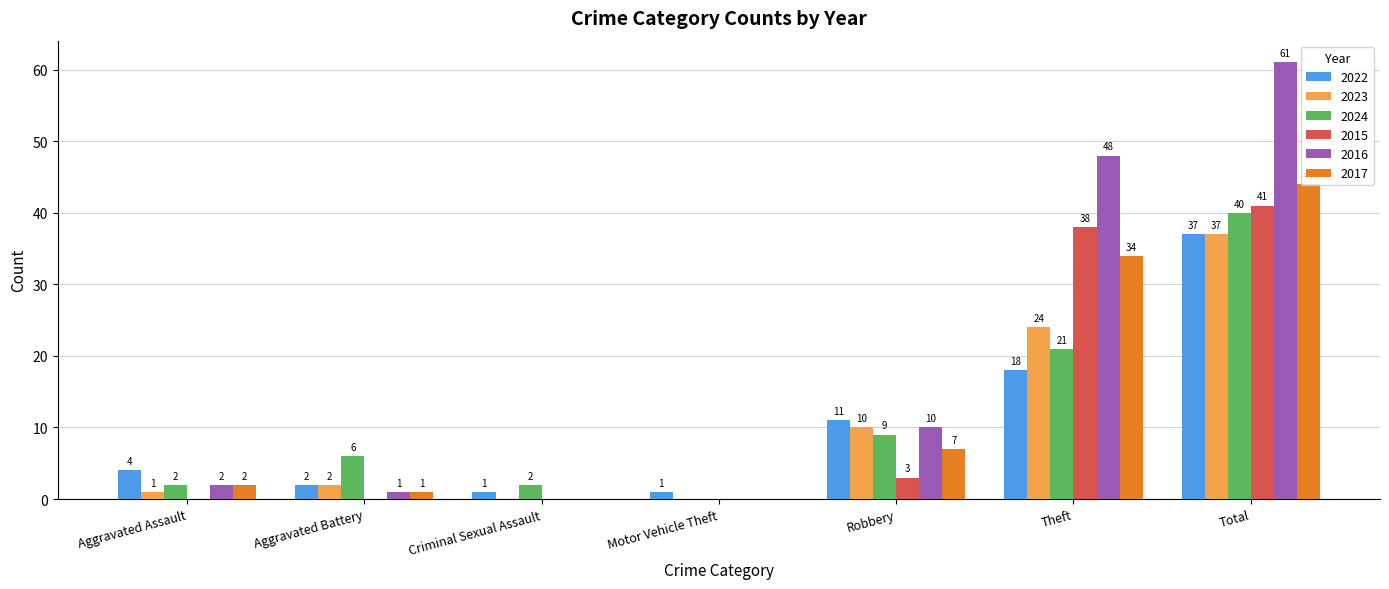

Which series changed the most between Aggravated Assault and Aggravated Battery?

2024